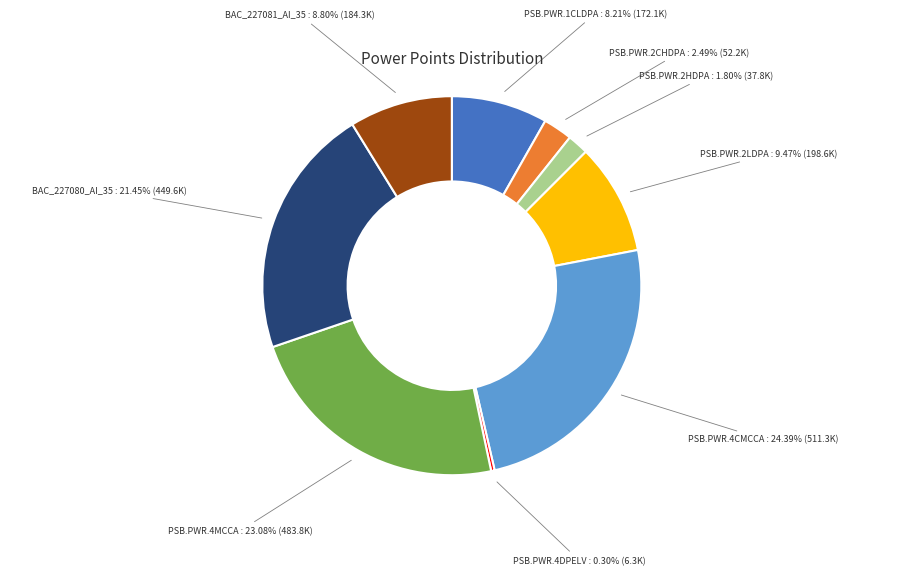

How many segments does this pie chart have?

9